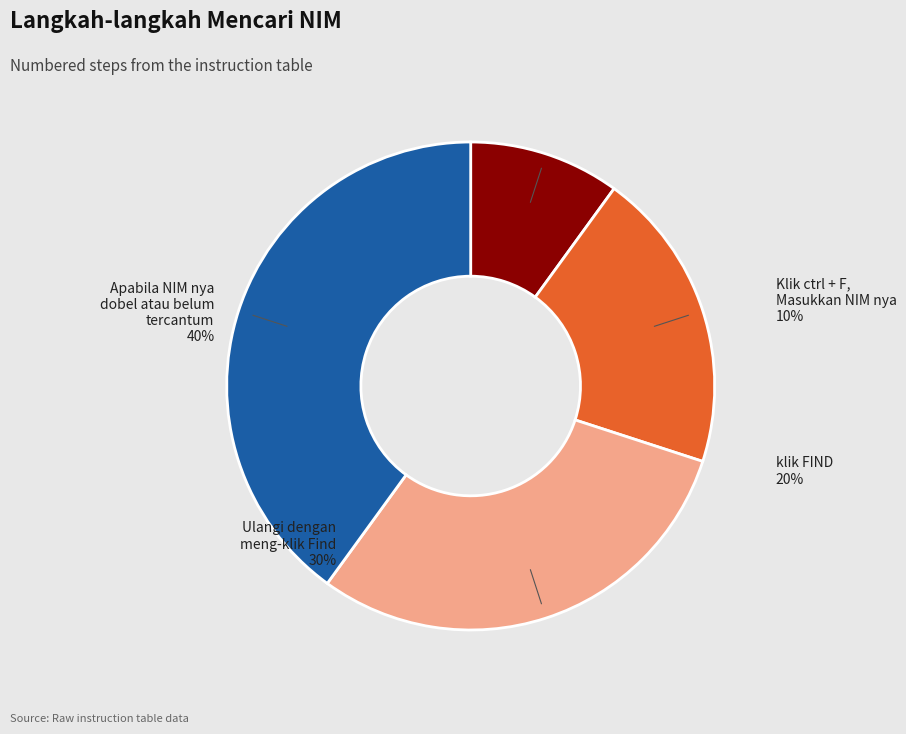

Combined, do klik FIND and Apabila NIM nya dobel atau belum tercantum account for over 50%?

Yes